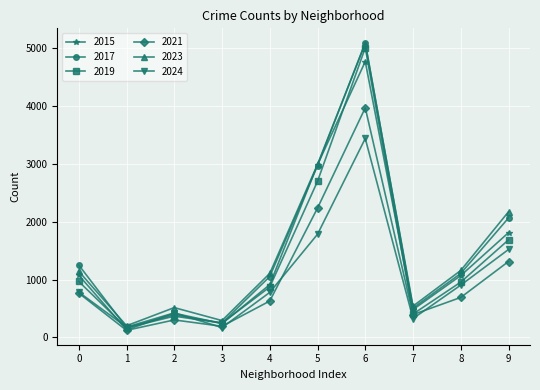

Is the value of 2021 at 0 greater than the value of 2024 at 5?

No